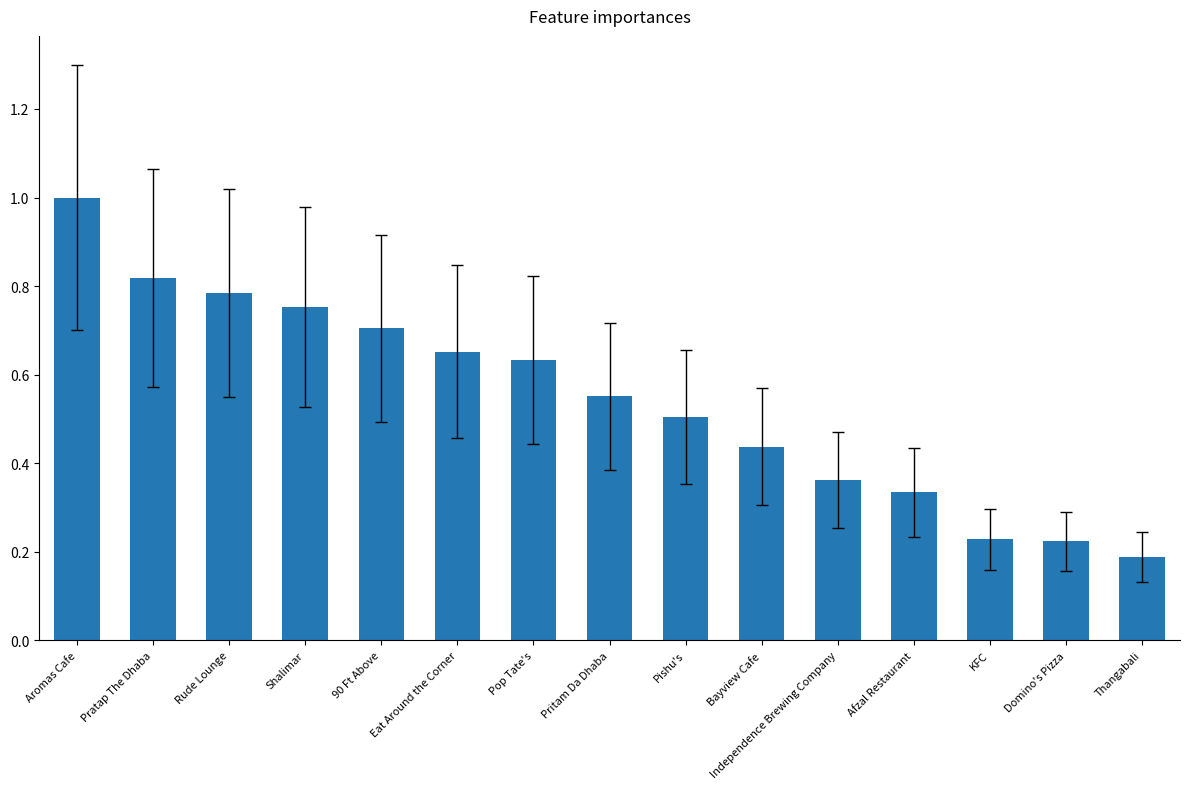

At which category does the chart reach its peak across all series?

Aromas Cafe